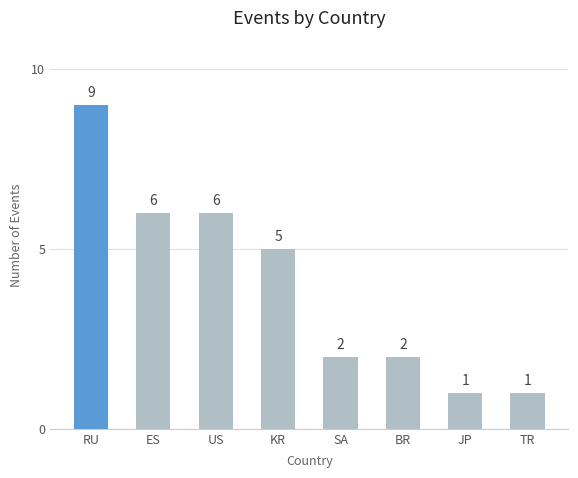

Is it true that the value at KR is 5?

True